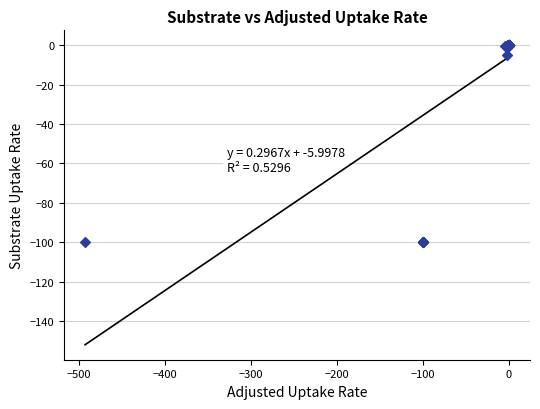

What Y value in the scatter plot is closest to -50?

-5.0